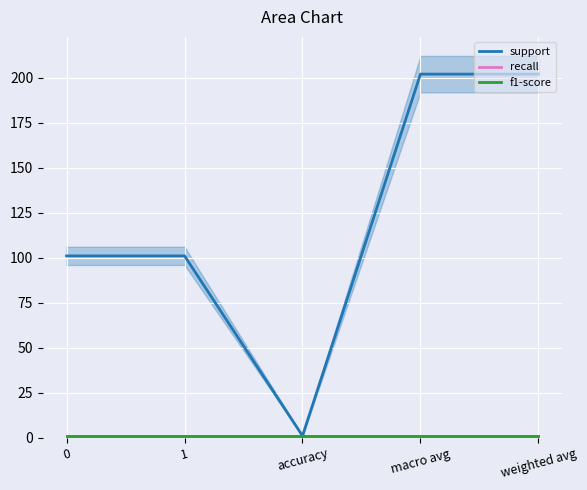

Which series has the largest range (max minus min)?

support